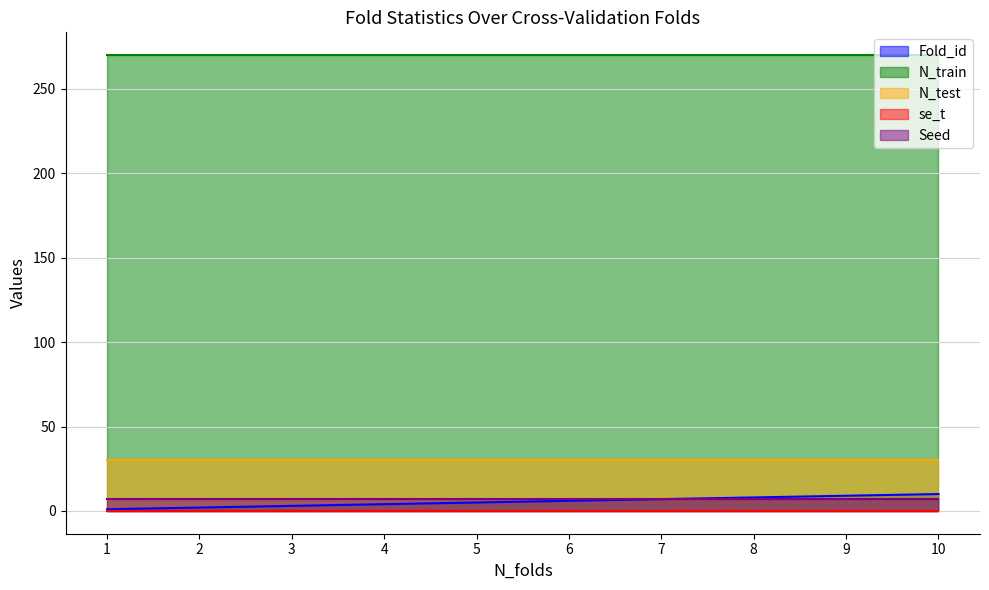

The value of Fold_id at 3 is 0.6. True or false?

False